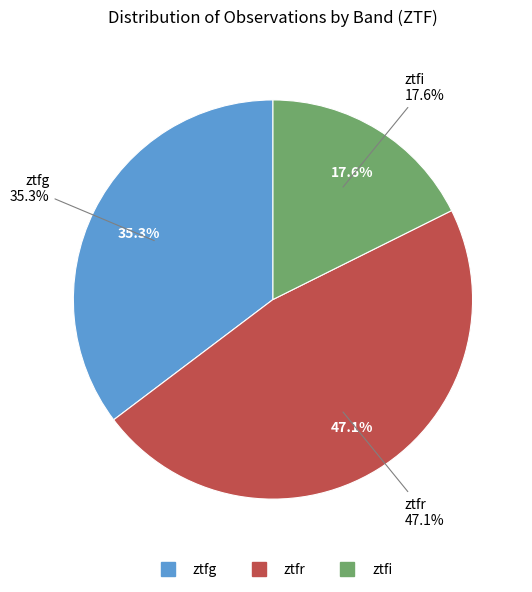

True or false: ztfr accounts for 47% of the total.

True